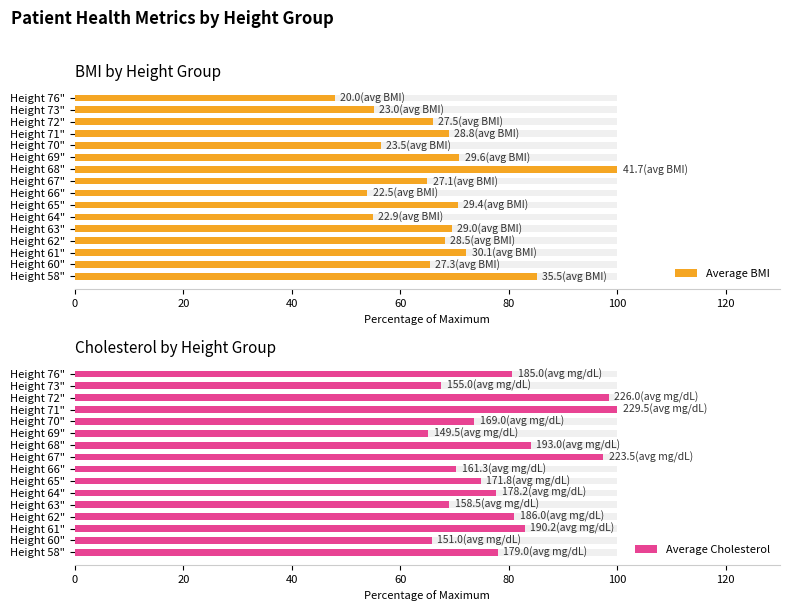

Are the bars horizontal?

Yes